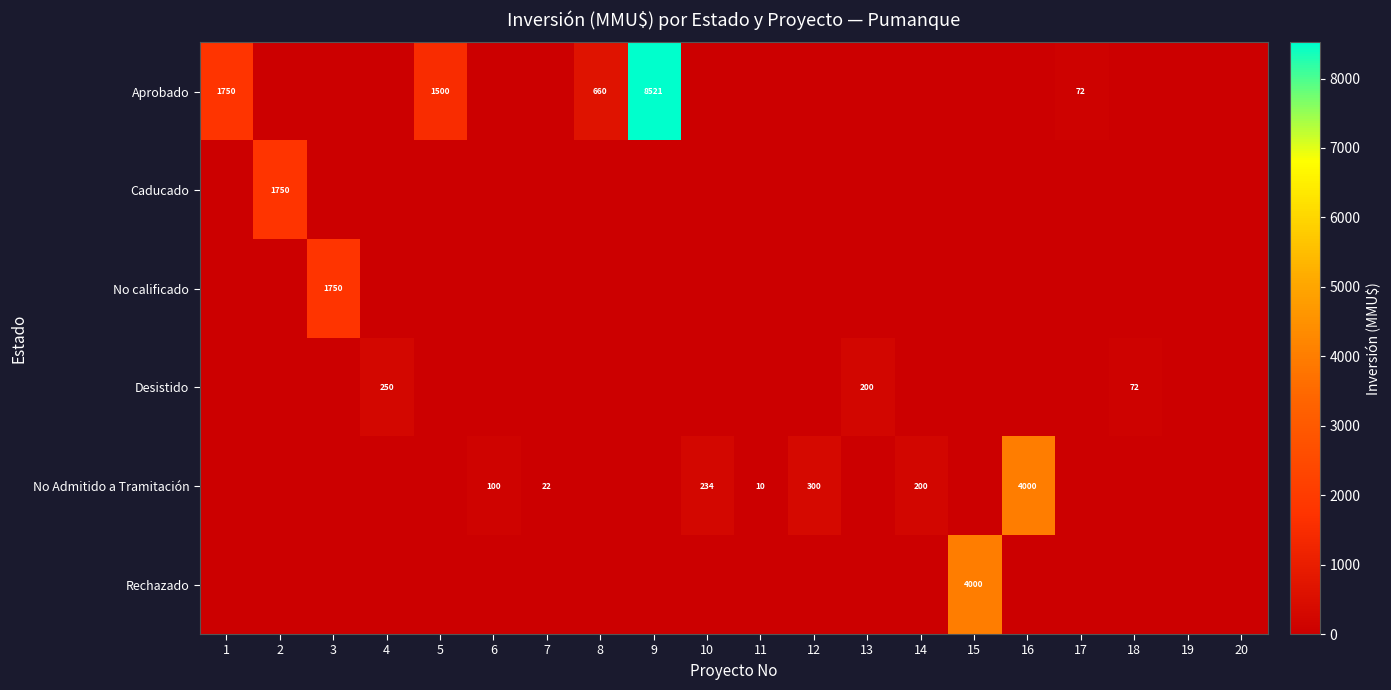

True or false: No Admitido a Tramitación has a value of 9 at 7.

False